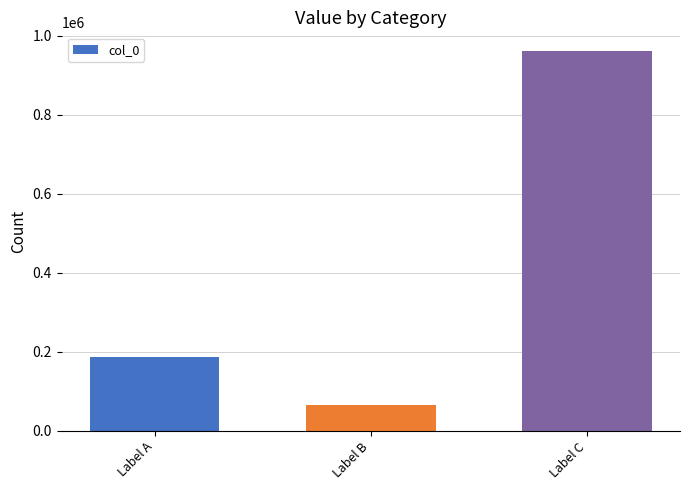

Read the value at Label C, to the nearest 50.

960750